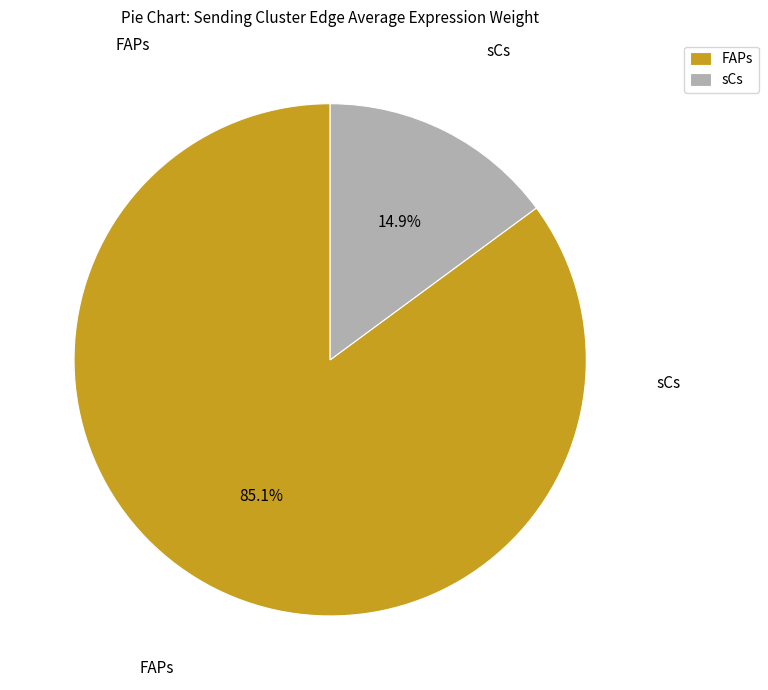

Which slice is the largest?

FAPs